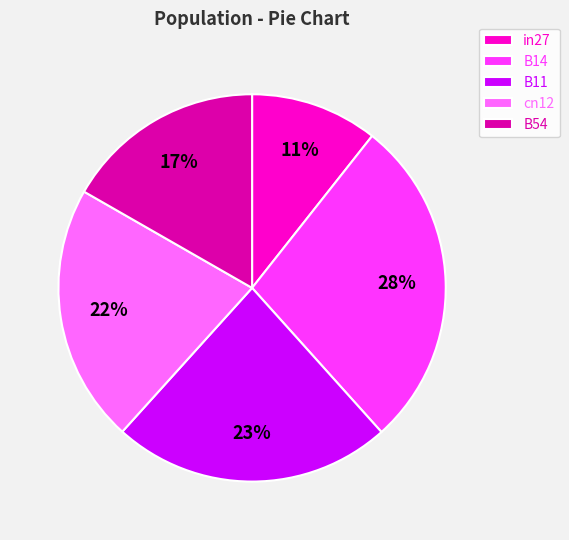

True or false: B54 accounts for 17% of the total.

True